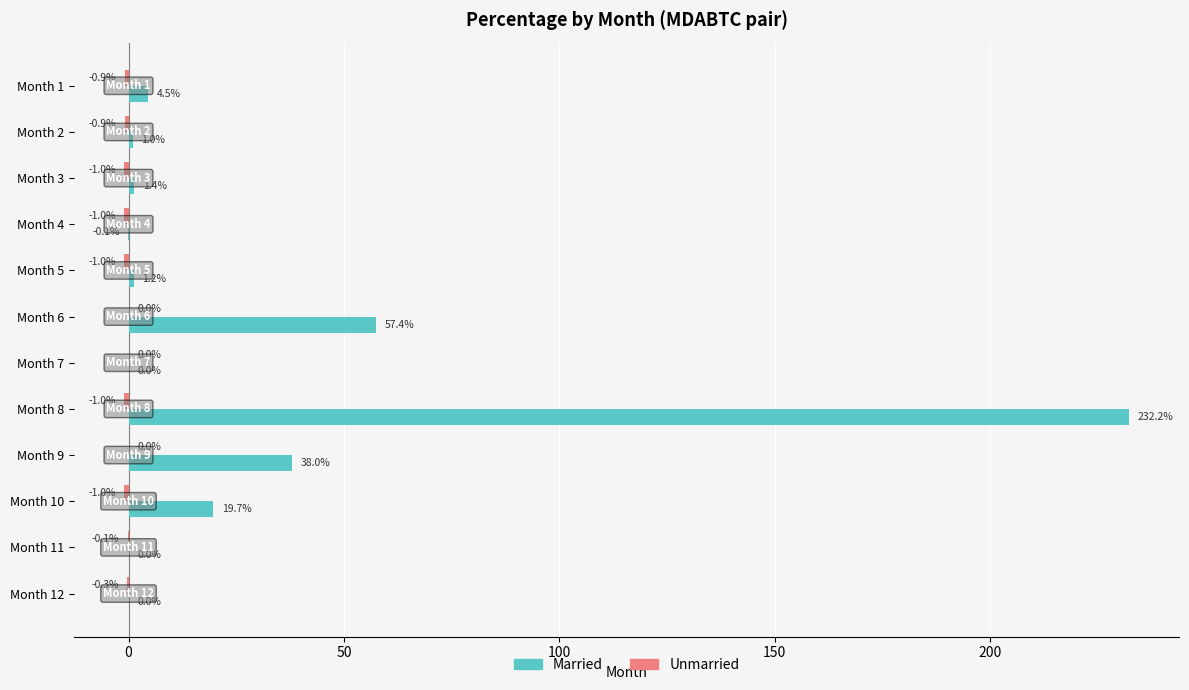

Which label corresponds to the largest value in the chart?

Month 8